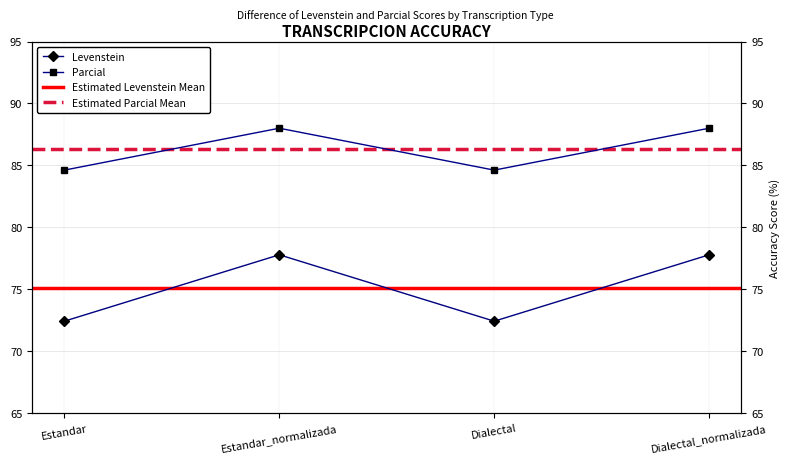

What is the difference between the second highest and second lowest values in the Parcial series?

3.4